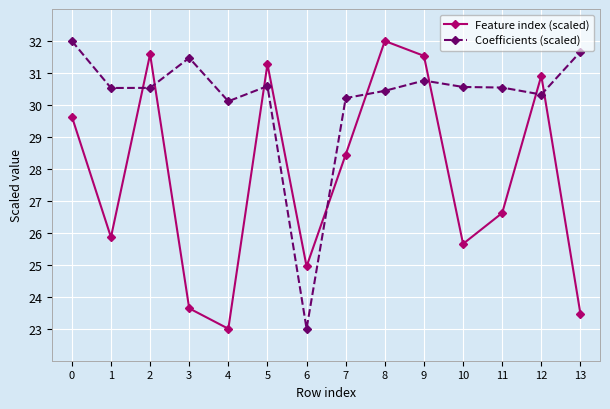

Does the chart have visible grid lines?

Yes